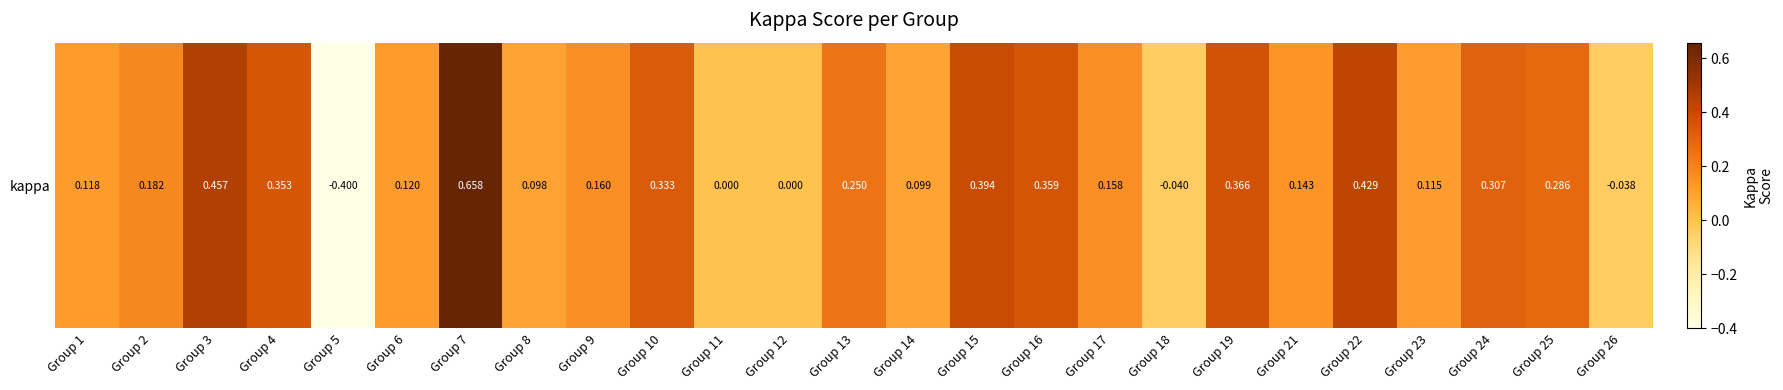

Rank the categories by value from highest to lowest.

Group 7, Group 3, Group 22, Group 15, Group 19, Group 16, Group 4, Group 10, Group 24, Group 25, Group 13, Group 2, Group 9, Group 17, Group 21, Group 6, Group 1, Group 23, Group 14, Group 8, Group 11, Group 12, Group 26, Group 18, Group 5